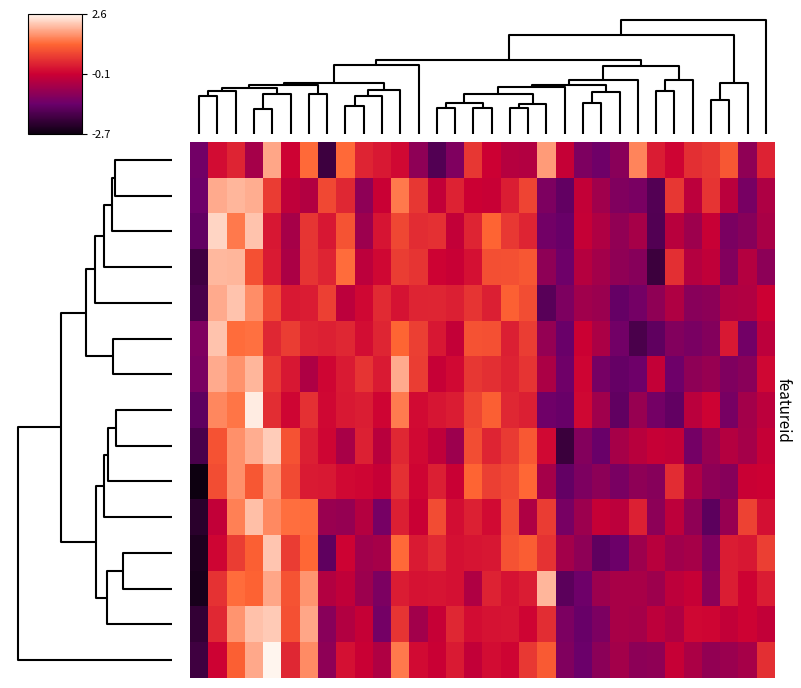

Which category has the highest value across all series?

4